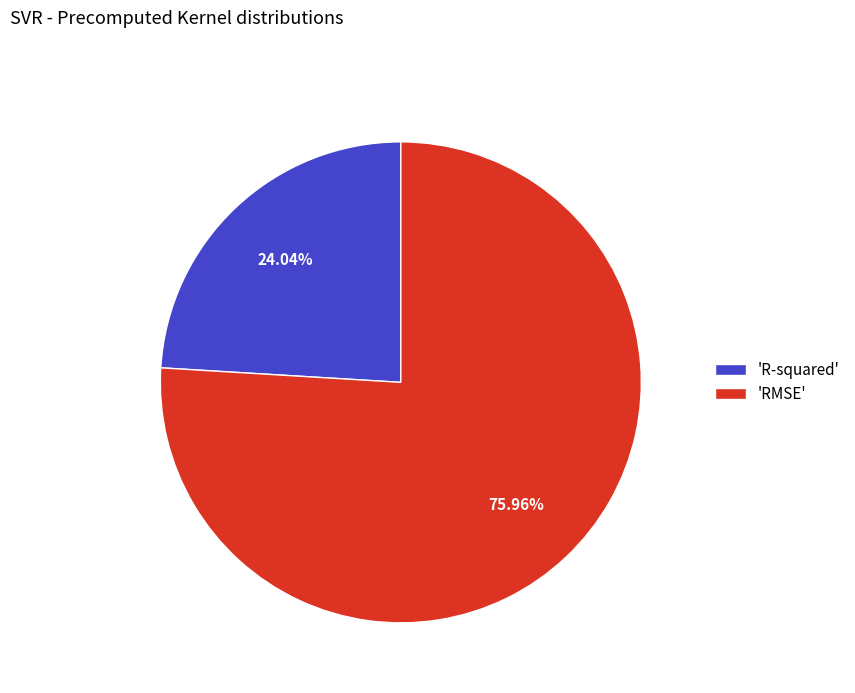

To the nearest percent, what is the average slice percentage?

50%